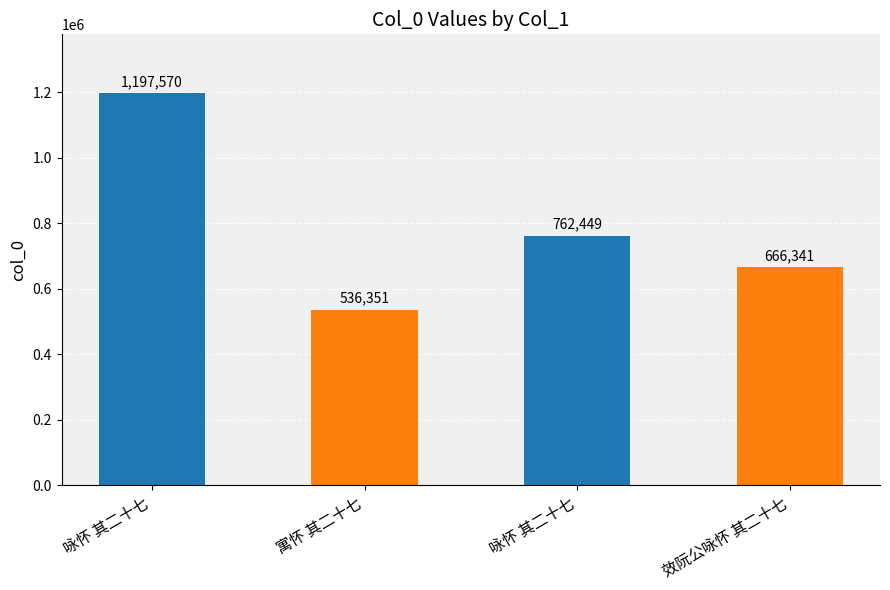

Rank the categories by value from highest to lowest.

咏怀 其二十七, 咏怀 其二十七, 效阮公咏怀 其二十七, 寓怀 其二十七